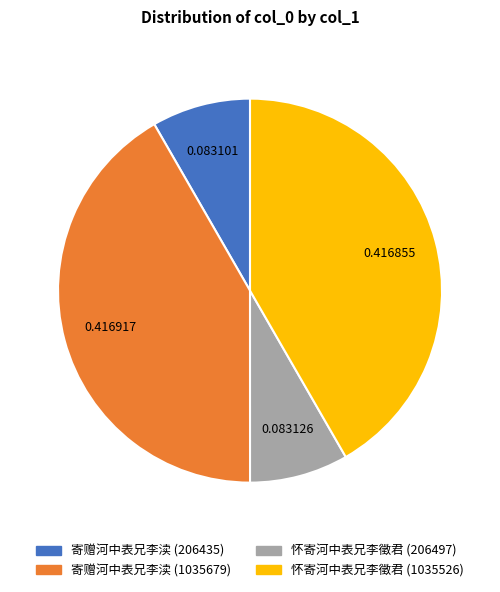

Is it true that 寄赠河中表兄李渎 (1035679) is 47% of the pie?

False